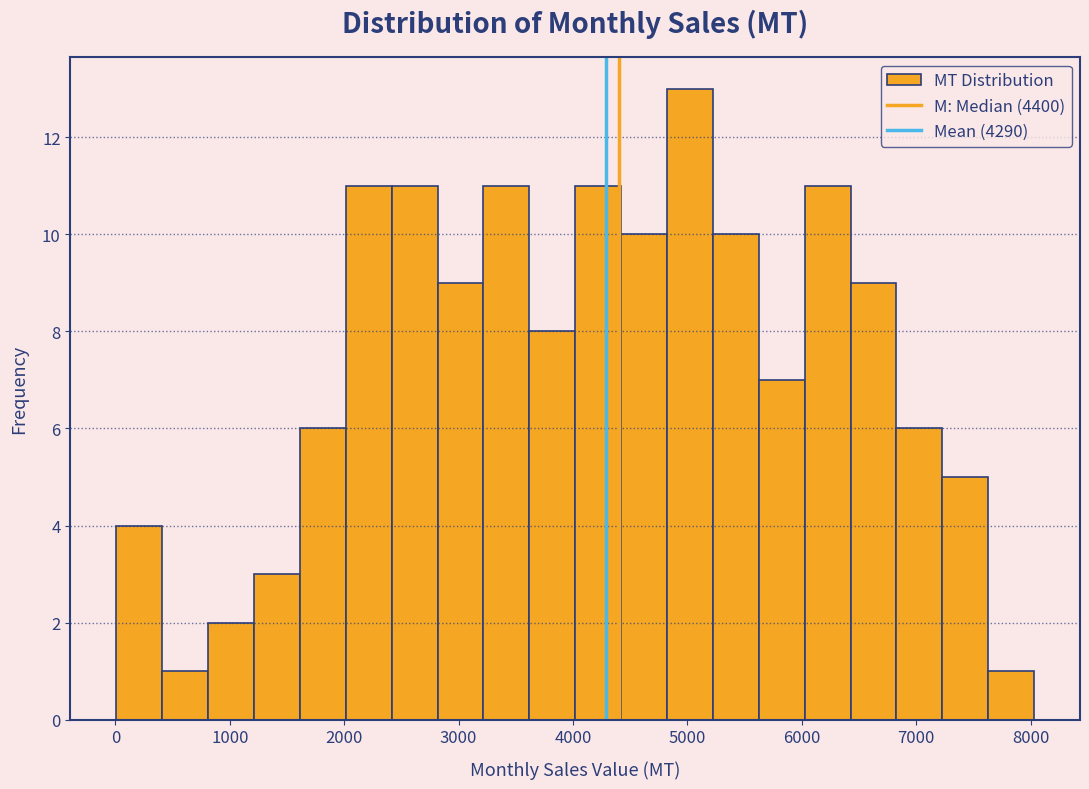

Which range on the x-axis has the tallest bar?

4800 to 5200